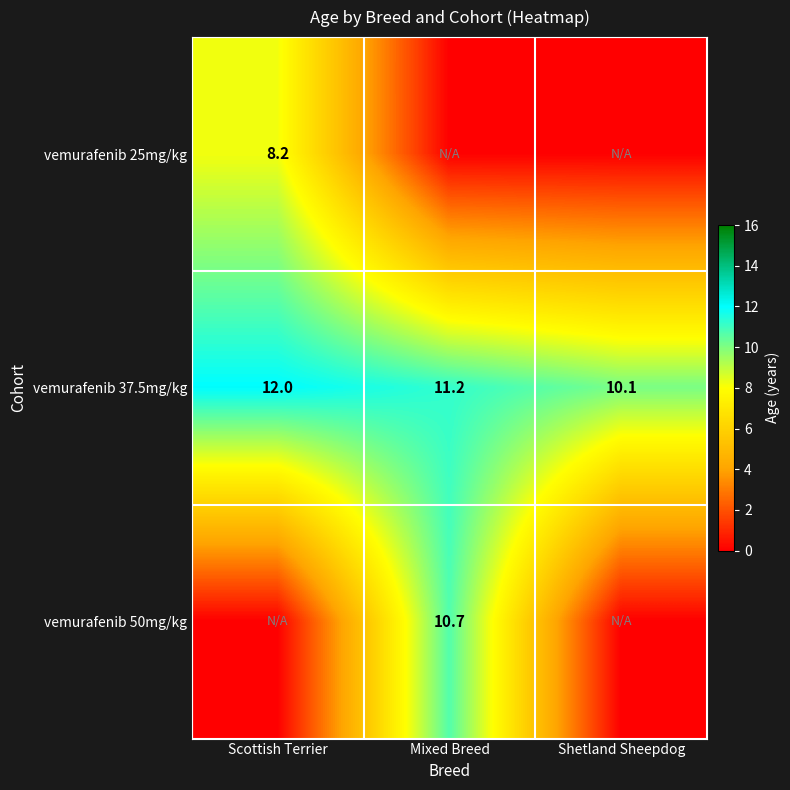

What is the sum of the vemurafenib 37.5mg/kg values at Mixed Breed and Scottish Terrier?

23.2